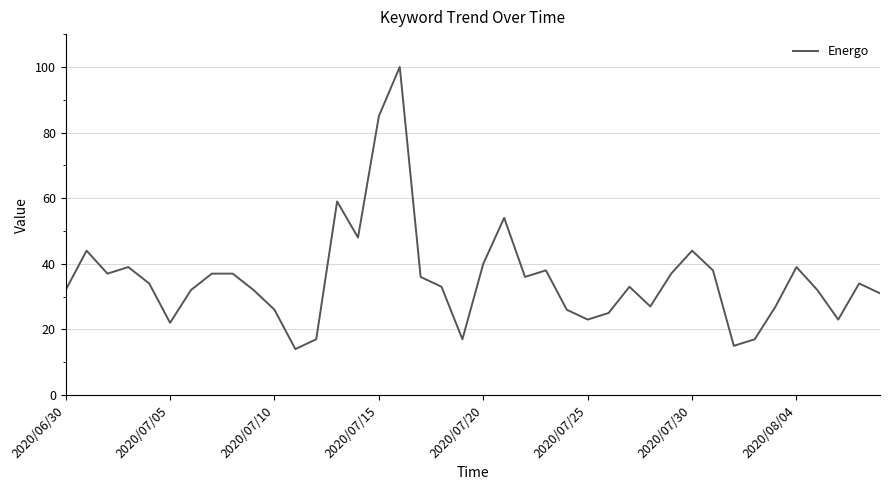

What is the difference between the maximum and minimum values?

86